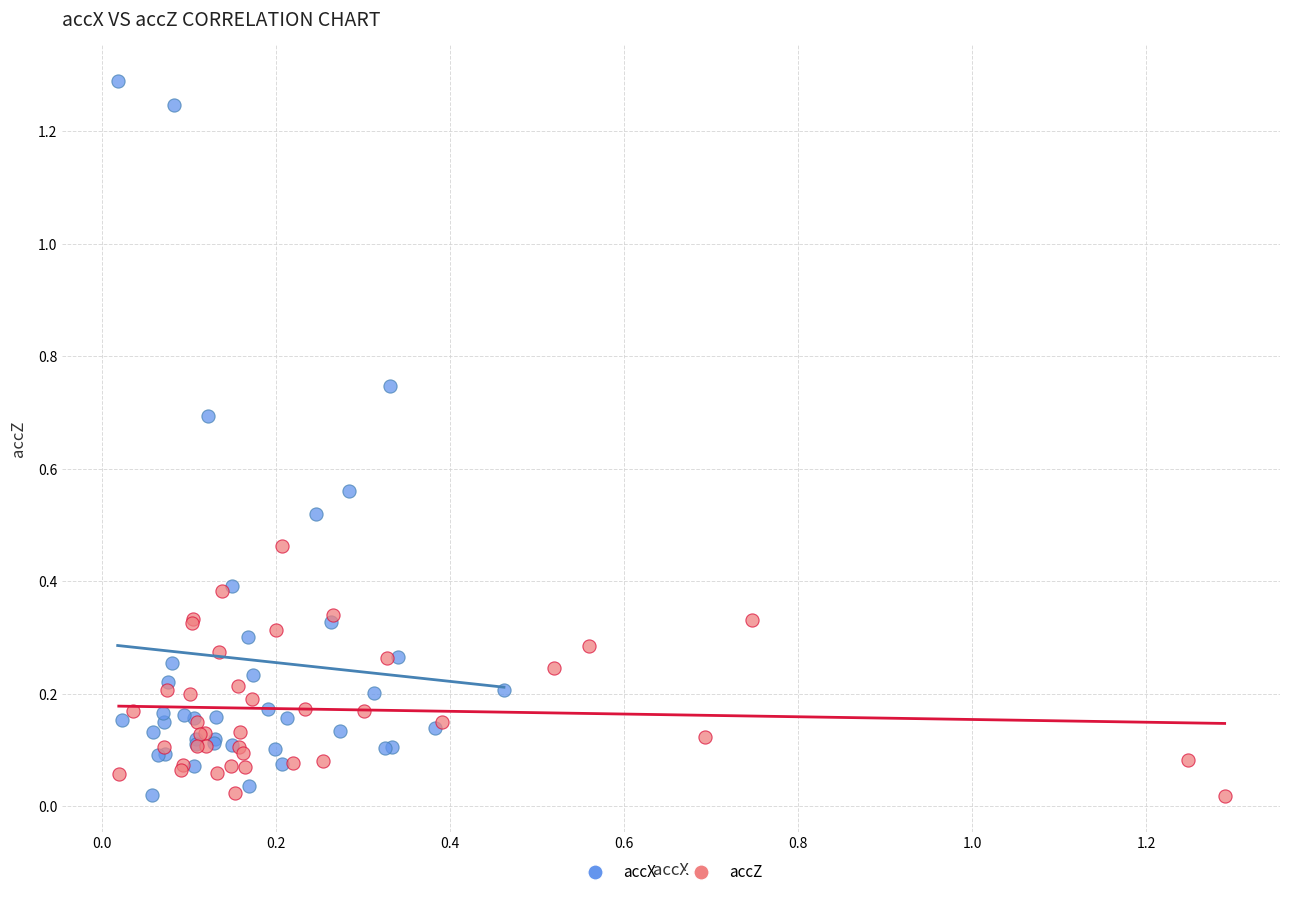

Which series has the largest Y range (max minus min)?

accX